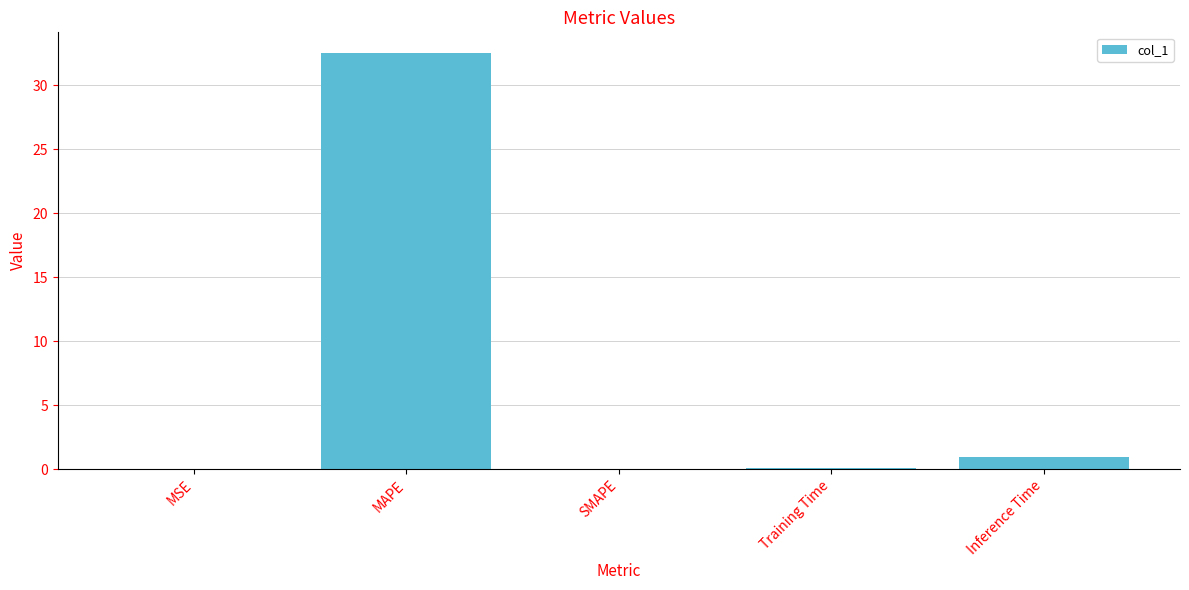

The chart shows a value of 1.0 at Inference Time. True or false?

True